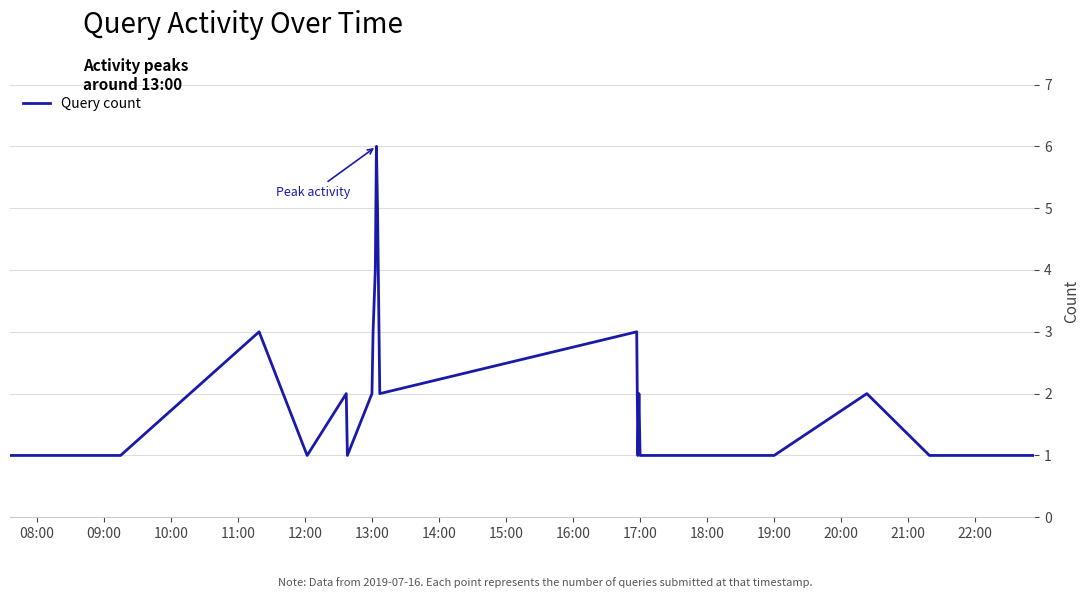

What is the greatest value displayed?

6